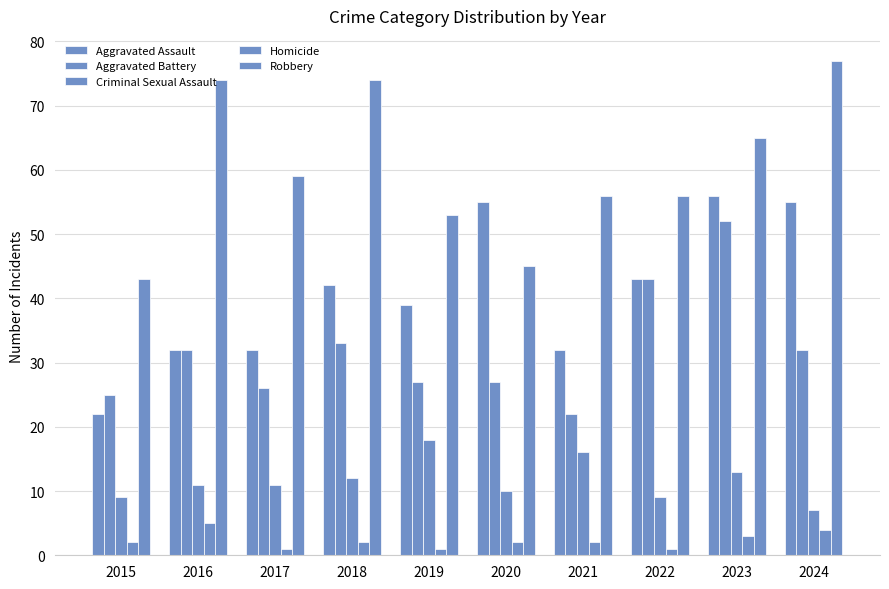

At how many categories does at least one series exceed 51?

9